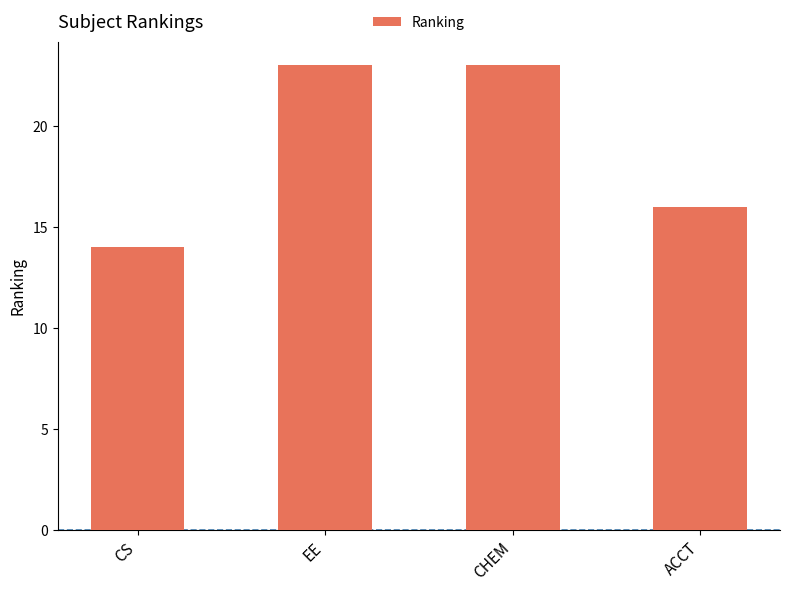

What value does the data have at CHEM?

23